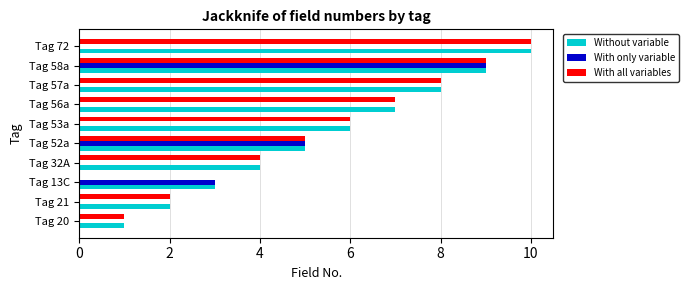

Which series changed the most between Tag 53a and Tag 58a?

With only variable